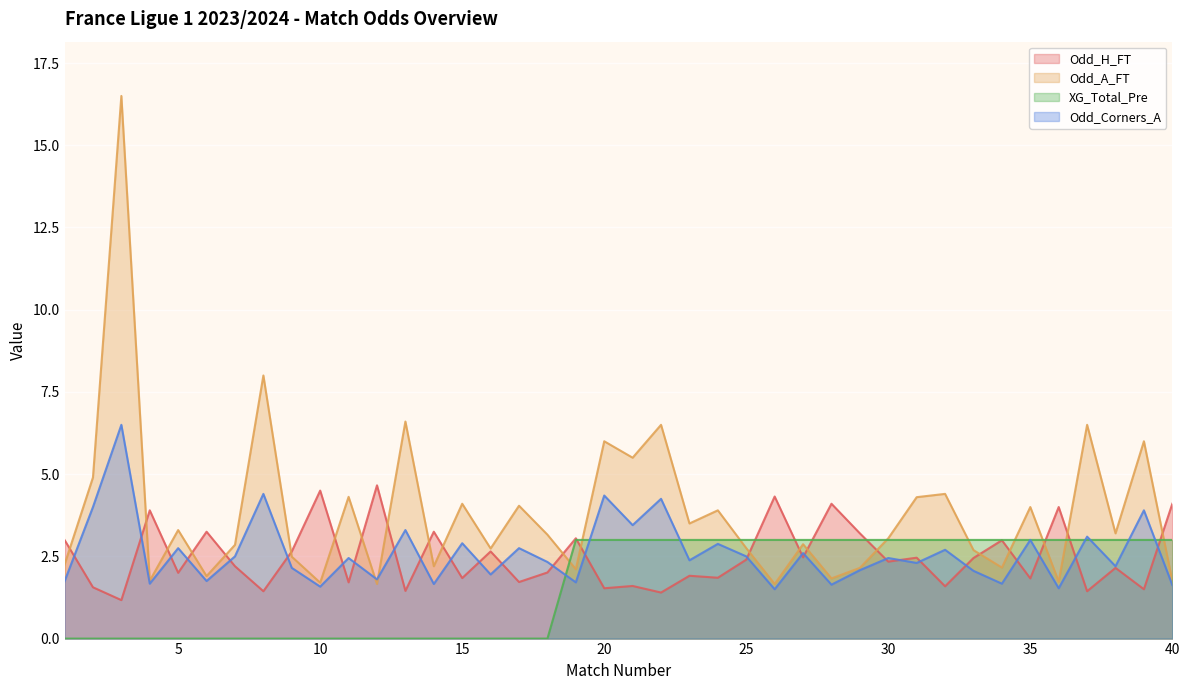

Which series changed the most between 17 and 28?

XG_Total_Pre